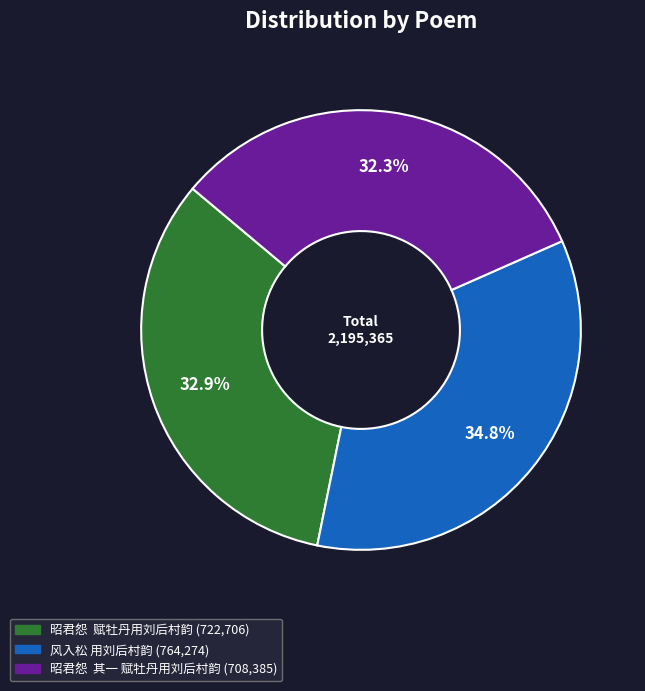

Is 昭君怨 其一 赋牡丹用刘后村韵 the majority of the pie?

No